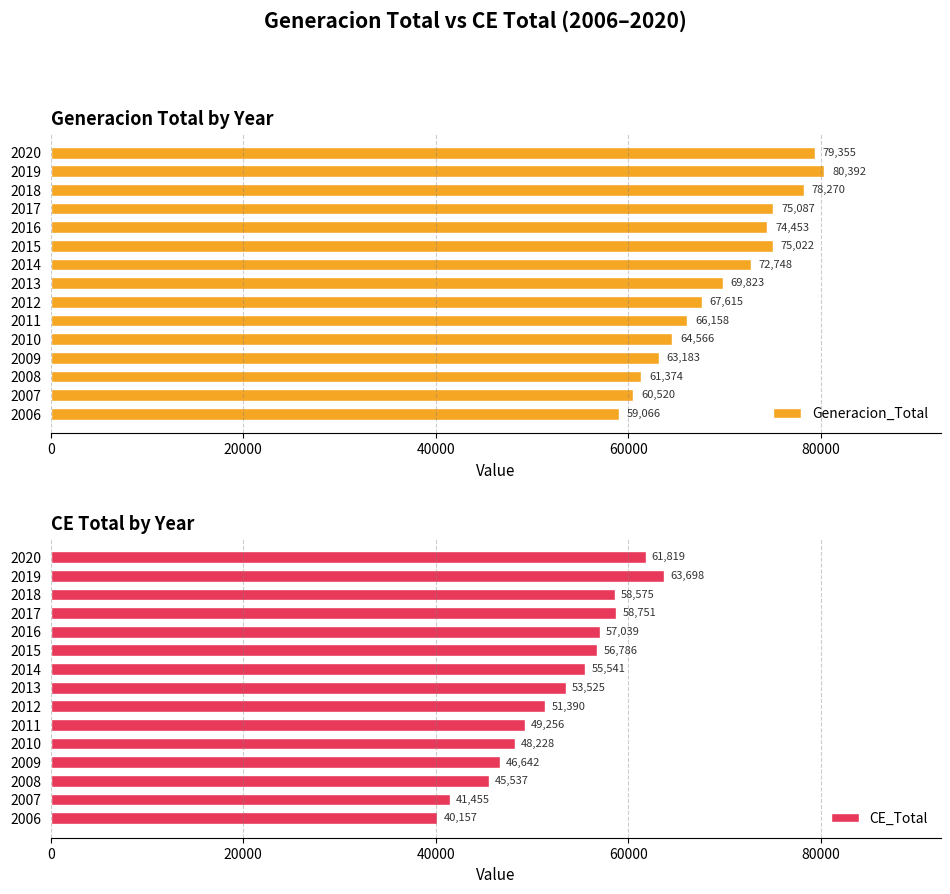

What are all the series names shown in the legend?

Generacion_Total, CE_Total